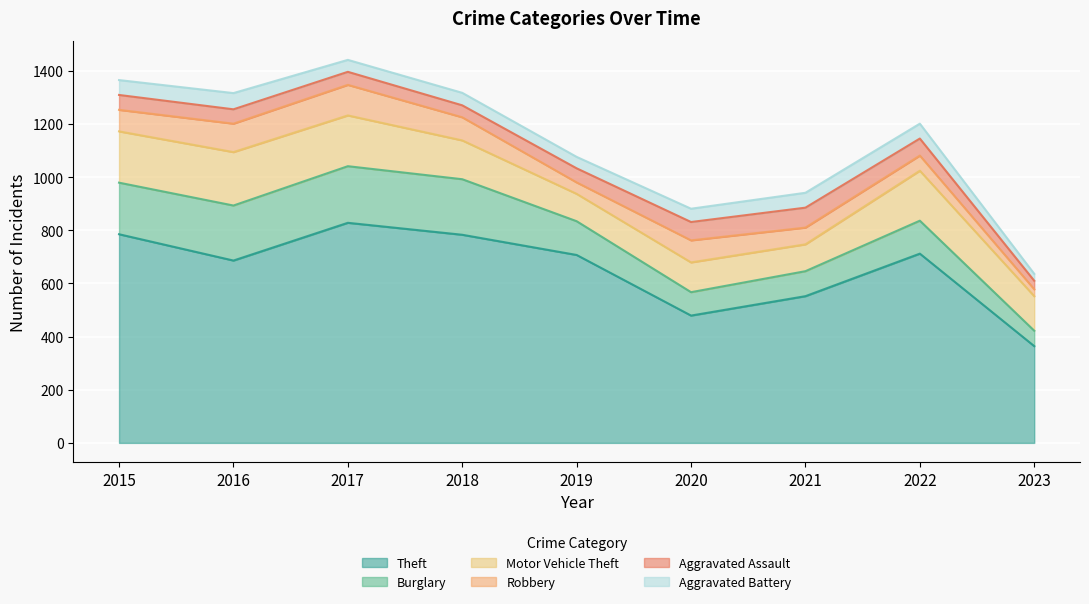

At which label is Theft closest to 596?

2021